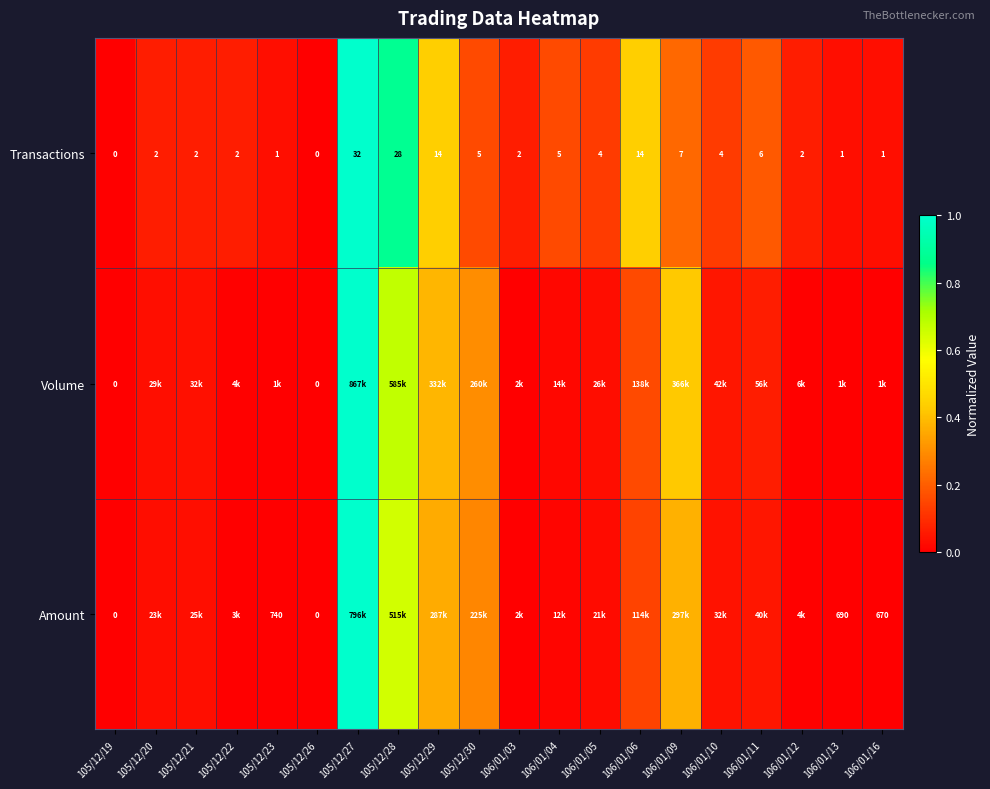

Is the value of Transactions at 106/01/12 greater than the value of Volume at 105/12/26?

Yes